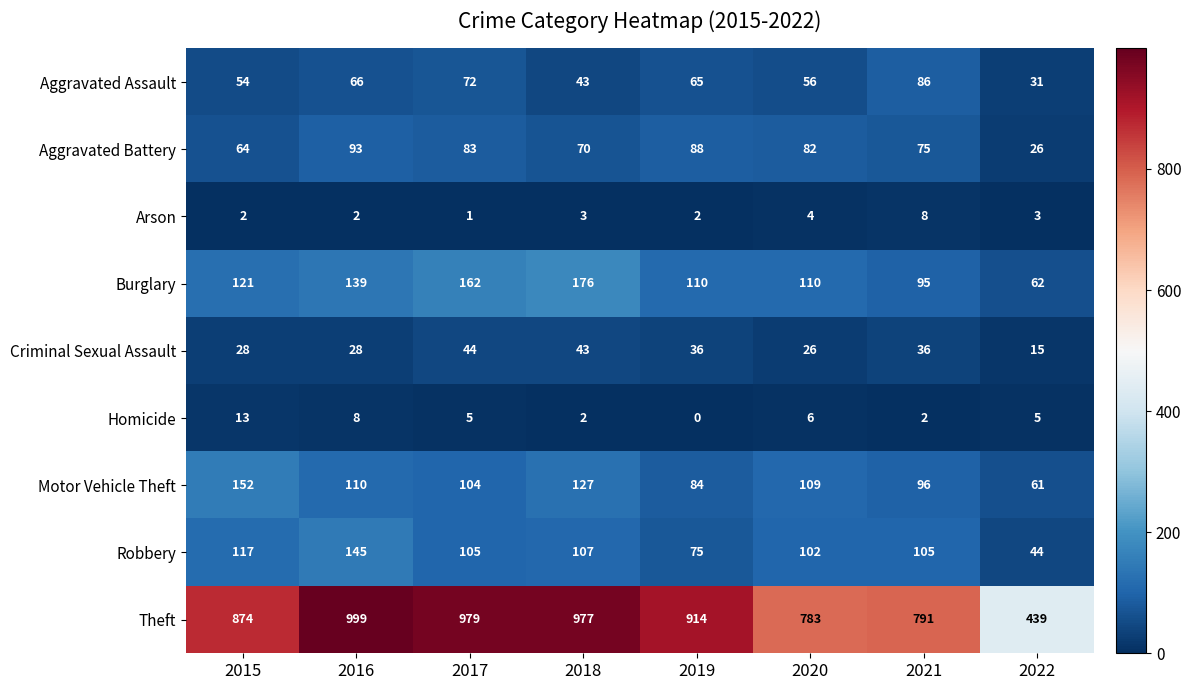

Count the number of data series in this chart.

9